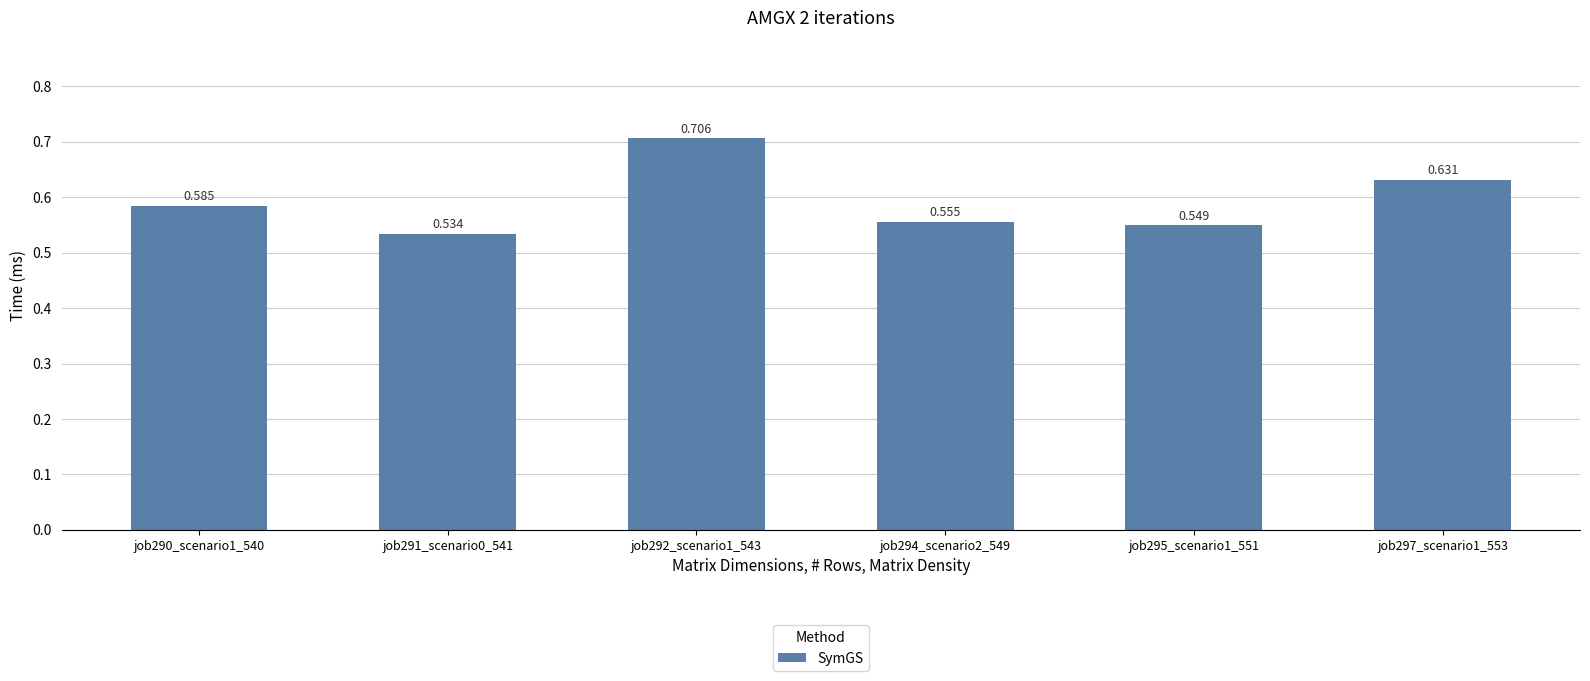

The value at job294_scenario2_549 is 0.3. True or false?

False